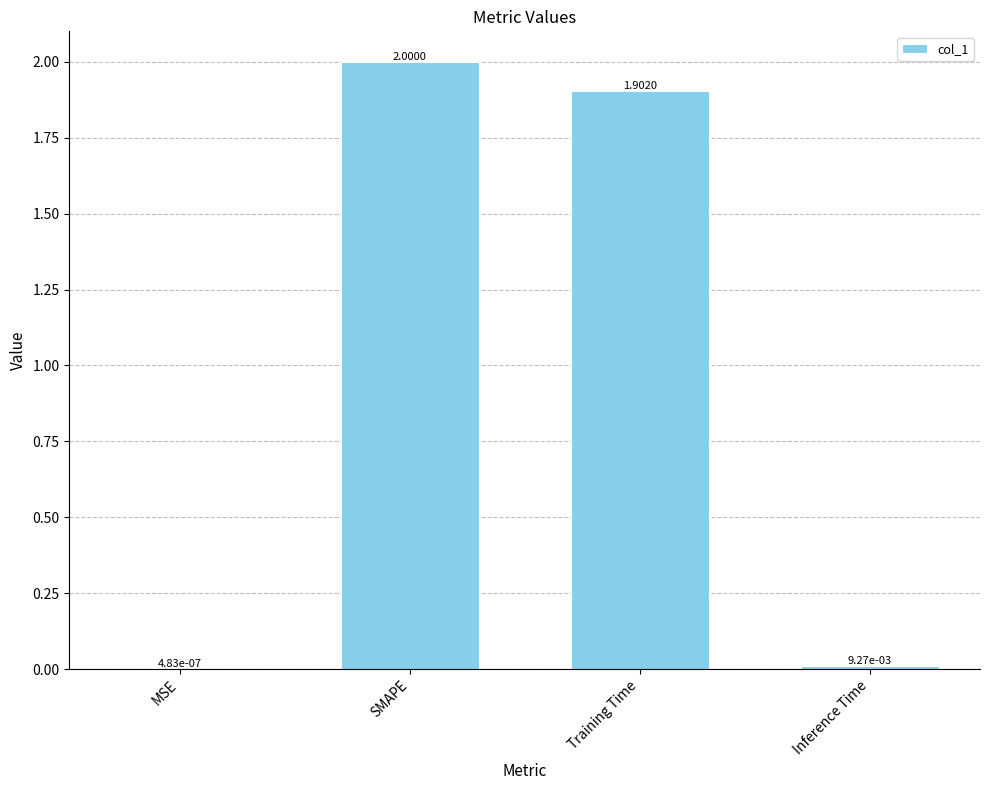

Between Inference Time and SMAPE, which is larger?

SMAPE